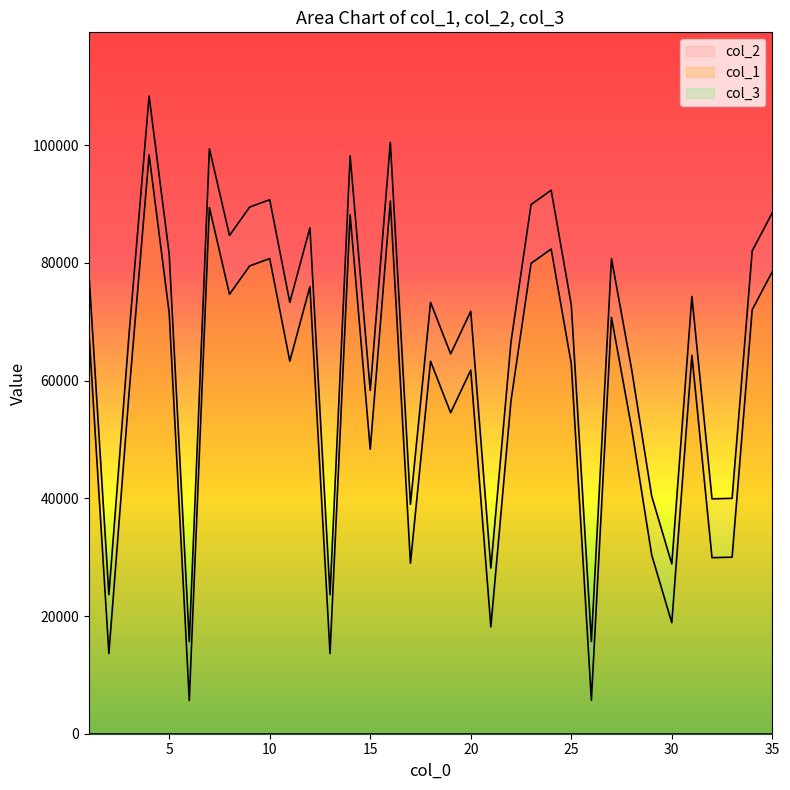

Reading right to left, extract all data points from this chart.

col_1: 88528	82051	40002	39919	74308	28855	40390	61968	80752	15685	72877	92368	89923	66540	28162	71790	64553	73299	38986	100512	58343	98214	23619	85976	73312	90743	89492	84671	99414	15638	81519	108359	67726	23622	78684
col_2: 78528	72051	30002	29919	64308	18855	30390	51968	70752	5685	62877	82368	79923	56540	18162	61790	54553	63299	28986	90512	48343	88214	13619	75976	63312	80743	79492	74671	89414	5638	71519	98359	57726	13622	68684